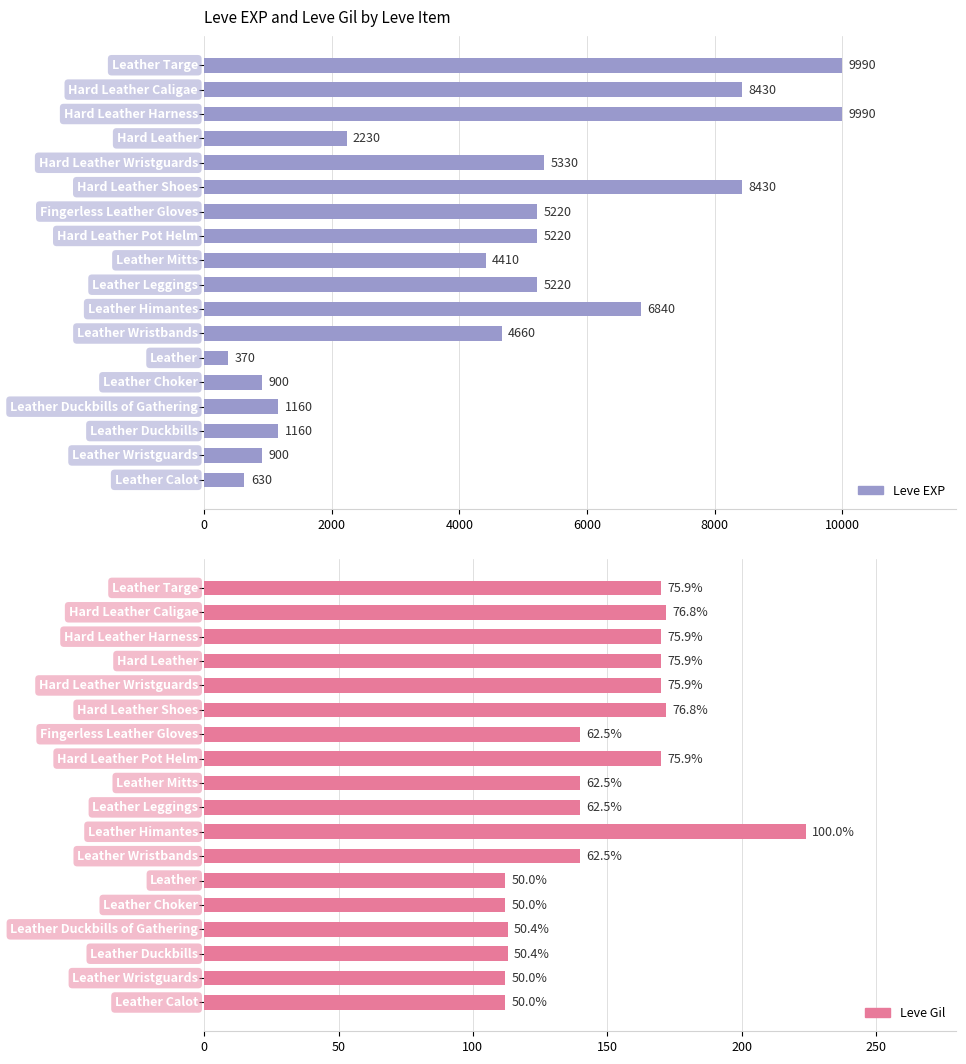

Is the value of Leve EXP at 10000 greater than the value of Leve Gil at 7?

Yes